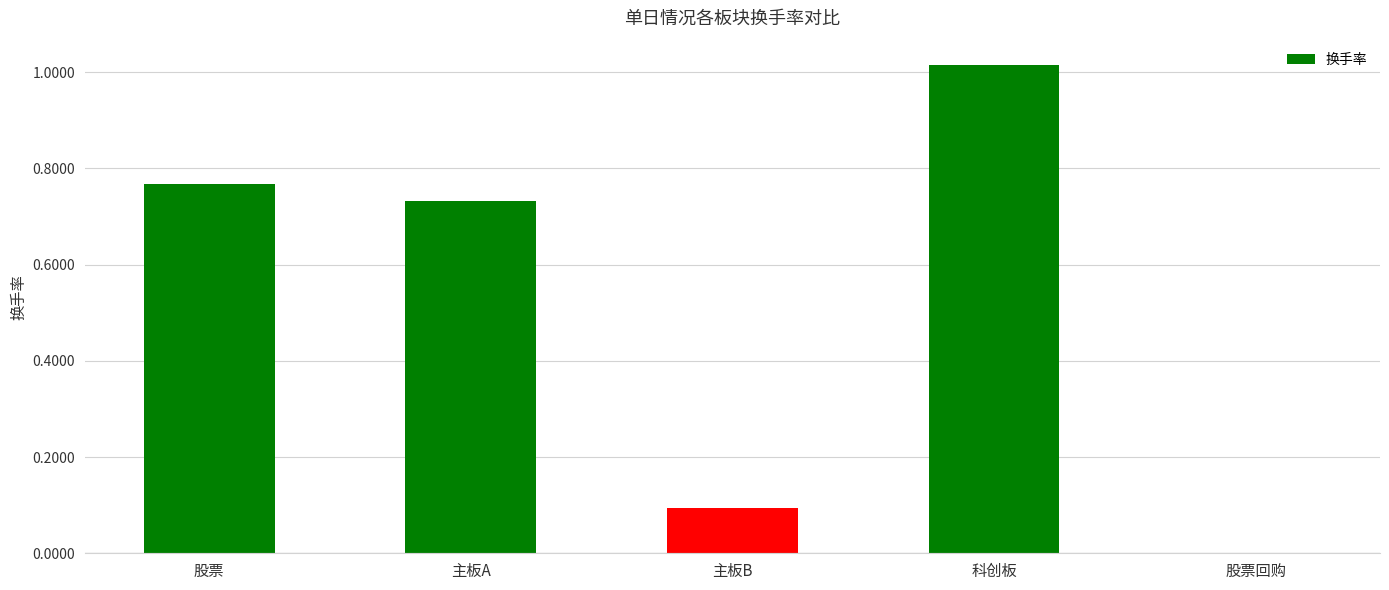

The chart shows a value of 1.5 at 科创板. True or false?

False